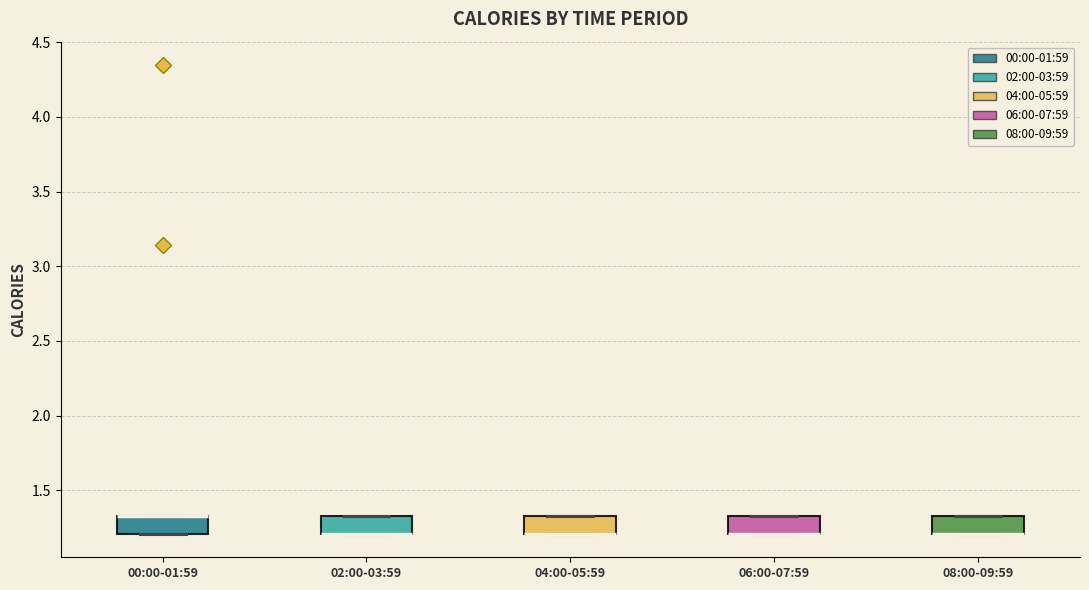

Reading left to right, read every box against the y-axis: the position of its median line, the range the box covers, and the ends of its whiskers. The values are not printed on the chart, so give them approximately, as read against the axis.

00:00-01:59: median 1.35 (drawn on the box's upper edge), box 1.20 to 1.35, whiskers 1.20 to 1.35
02:00-03:59: median 1.20 (drawn on the box's lower edge), box 1.20 to 1.35, whiskers 1.20 to 1.35
04:00-05:59: median 1.20 (drawn on the box's lower edge), box 1.20 to 1.35, whiskers 1.20 to 1.35
06:00-07:59: median 1.20 (drawn on the box's lower edge), box 1.20 to 1.35, whiskers 1.20 to 1.35
08:00-09:59: median 1.20 (drawn on the box's lower edge), box 1.20 to 1.35, whiskers 1.20 to 1.35